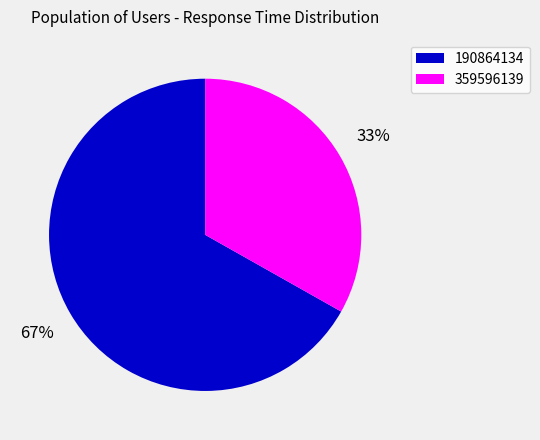

To the nearest percent, what percentage of the pie is 190864134?

67%